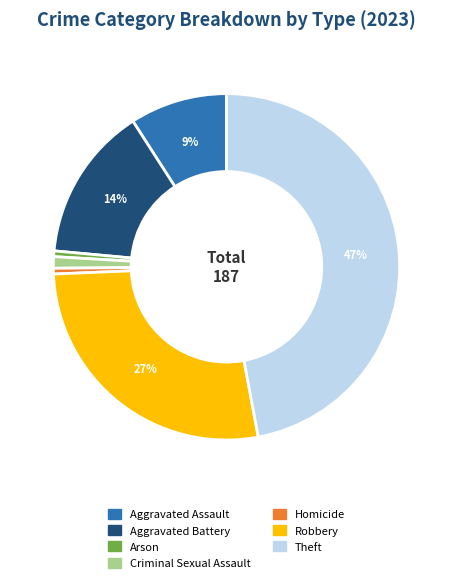

To the nearest percent, what is the average slice percentage?

14%